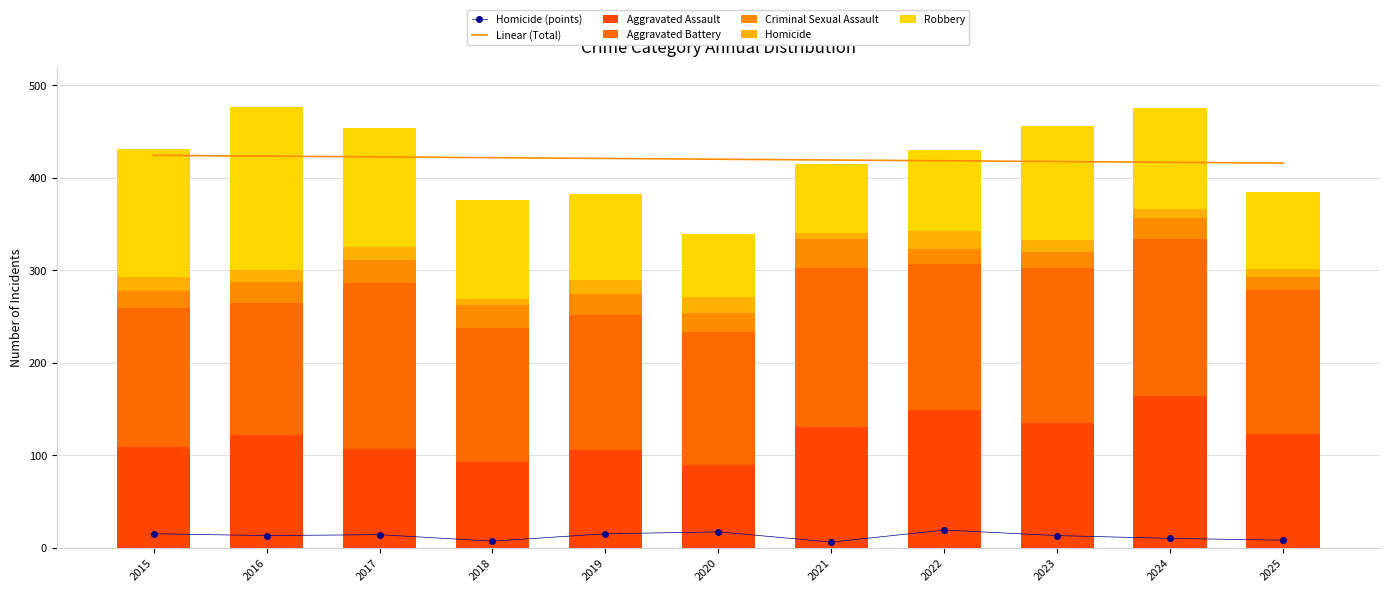

Where is Aggravated Assault nearest to the value 126?

2025